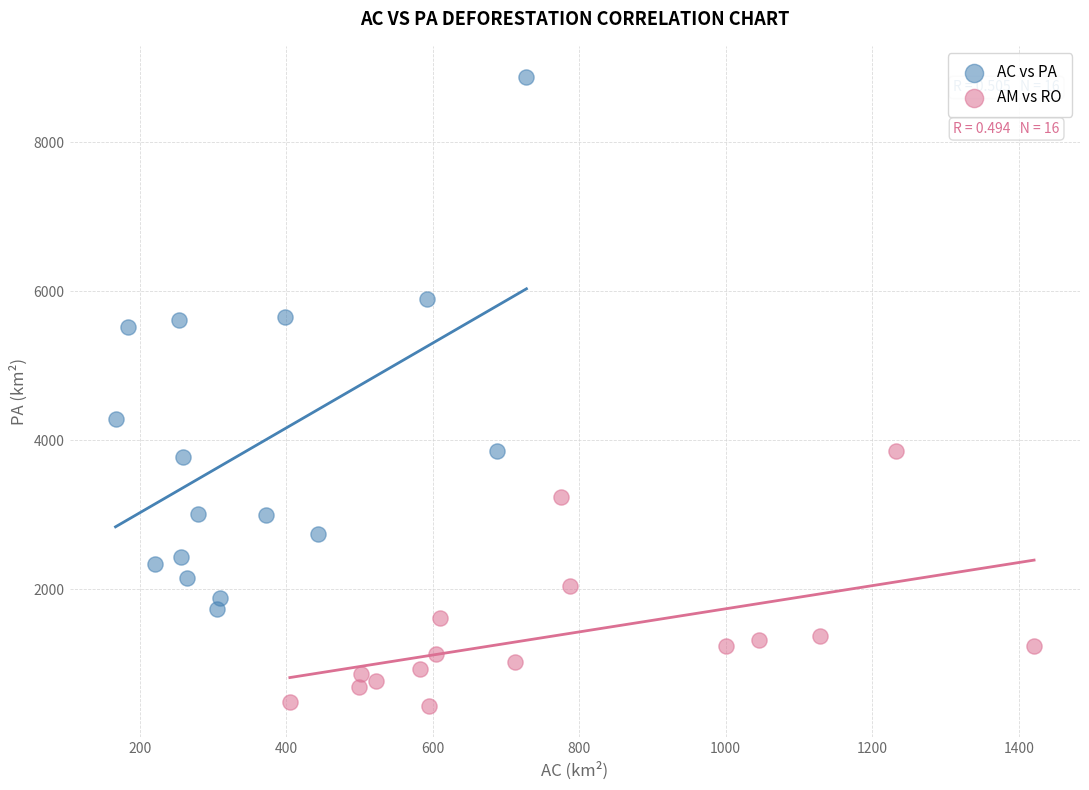

Which series has the widest spread of Y values?

AC vs PA